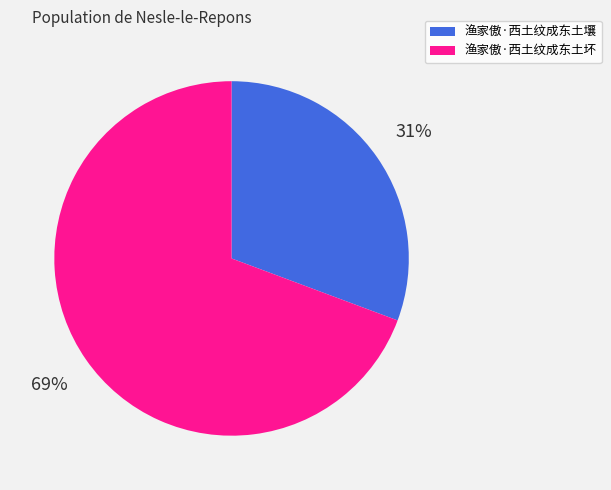

Which category has the smallest portion of the pie?

渔家傲·西土纹成东土壤